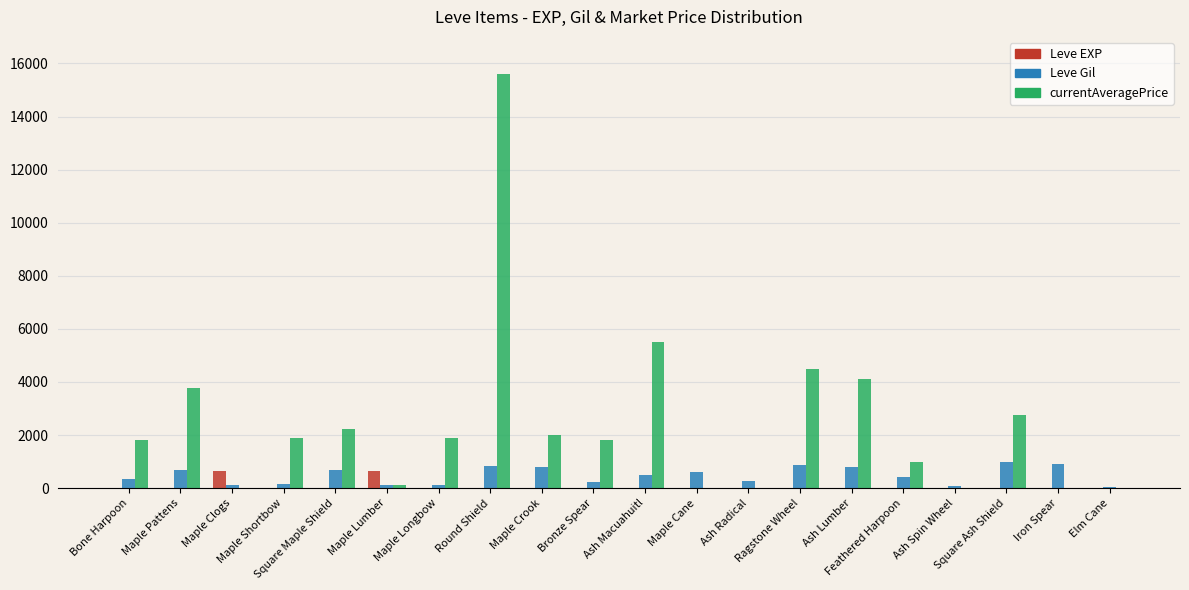

The Leve Gil series shows 90 at Ash Spin Wheel. True or false?

True